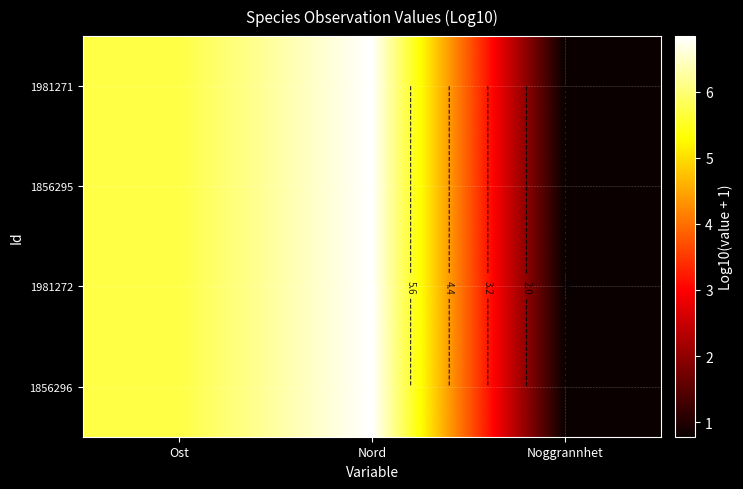

Rank the series at Nord from highest to lowest value.

1981272, 1856296, 1981271, 1856295